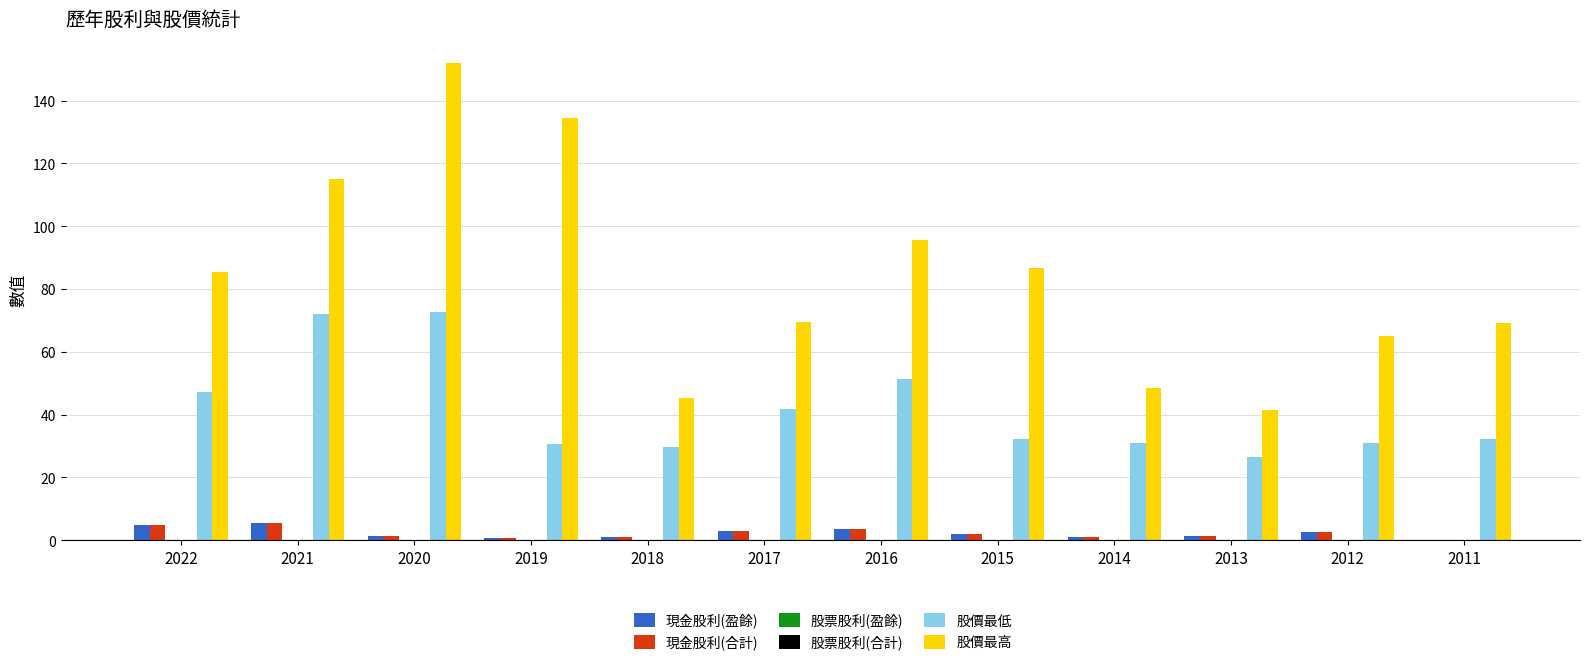

Which series has the widest spread of values?

股價最高